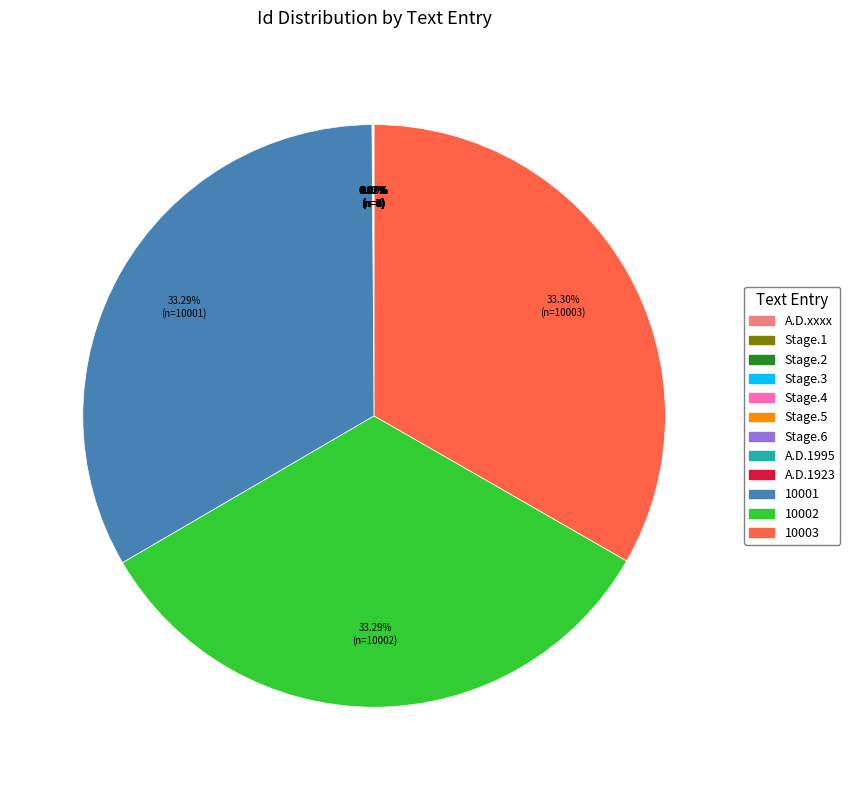

Does any single category account for the majority?

No